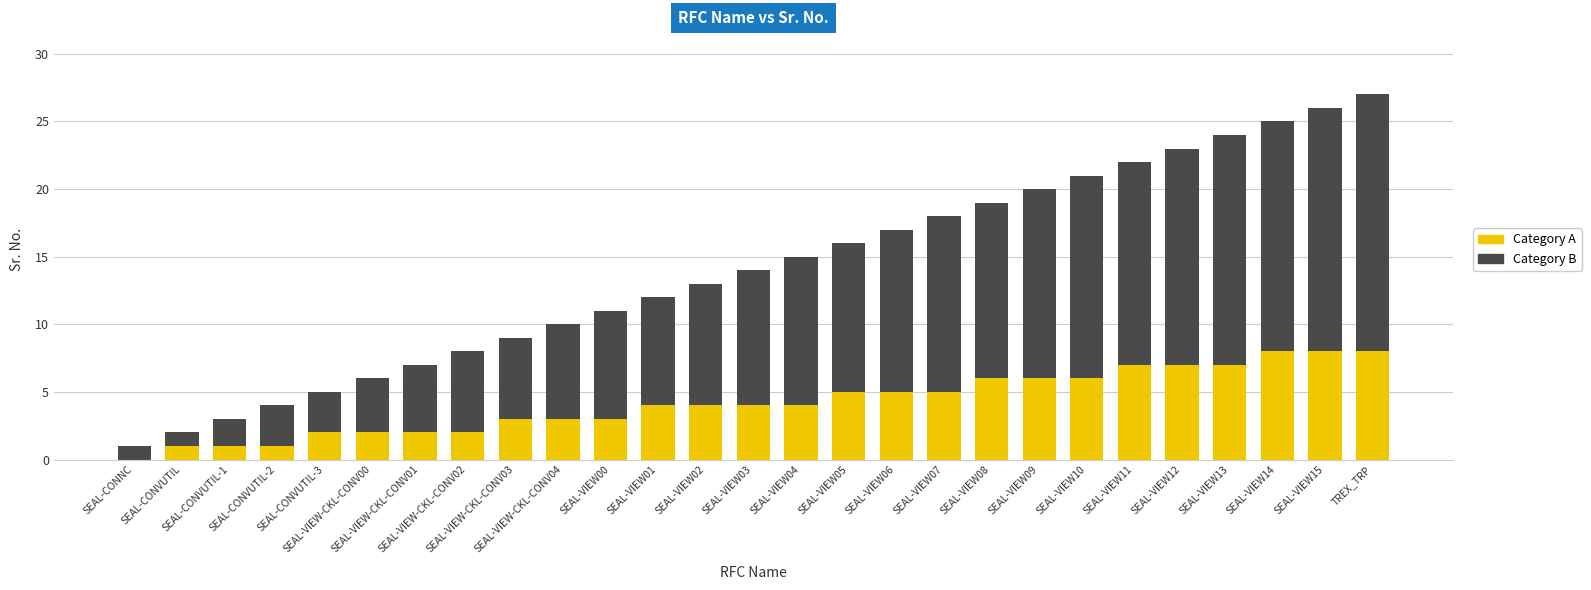

What is the label of the 27th bar from the left?

TREX_TRP